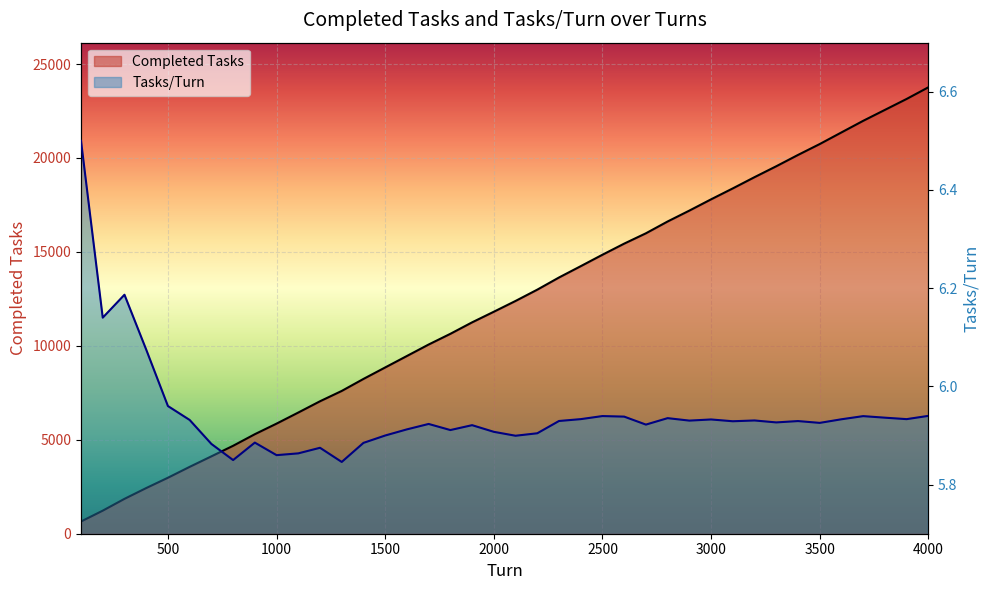

True or false: Completed Tasks has more than 2 points higher than both neighbors.

False